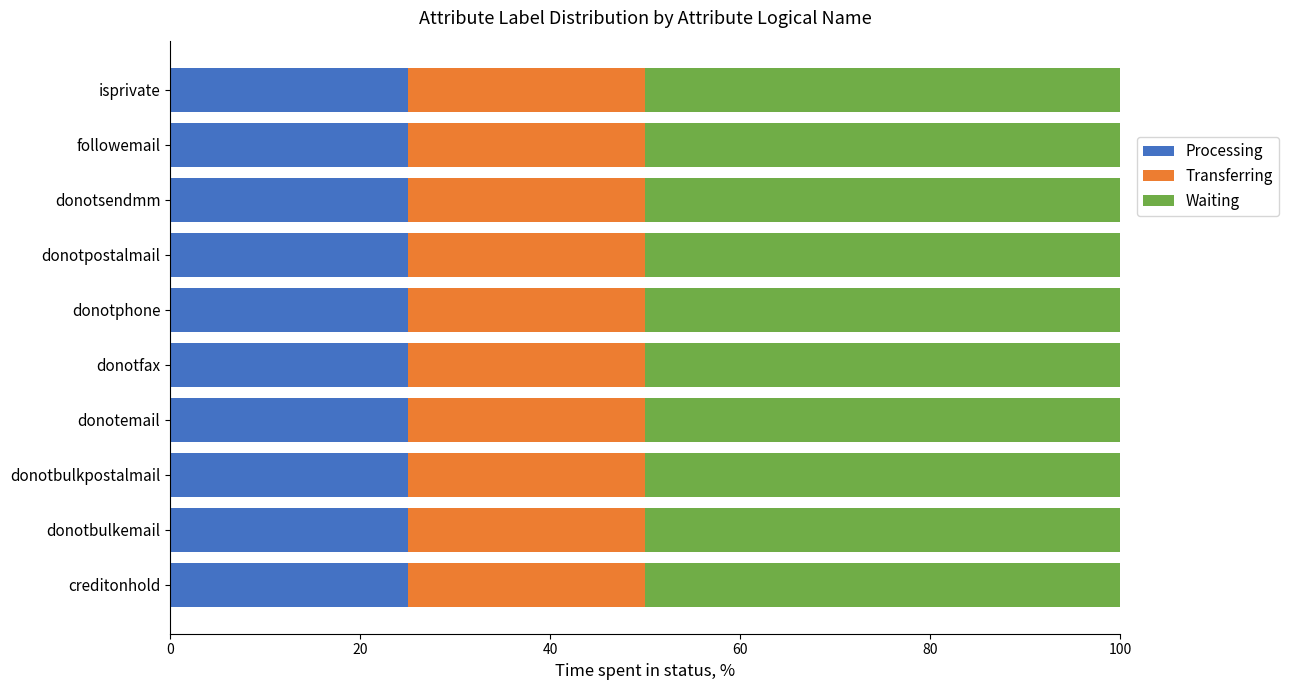

What is the approximate value of Processing at creditonhold?

25